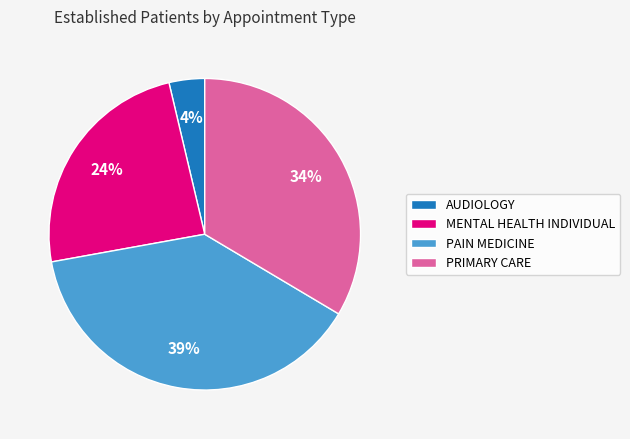

To the nearest percent, what is the difference between the AUDIOLOGY and MENTAL HEALTH INDIVIDUAL slice percentages?

20%